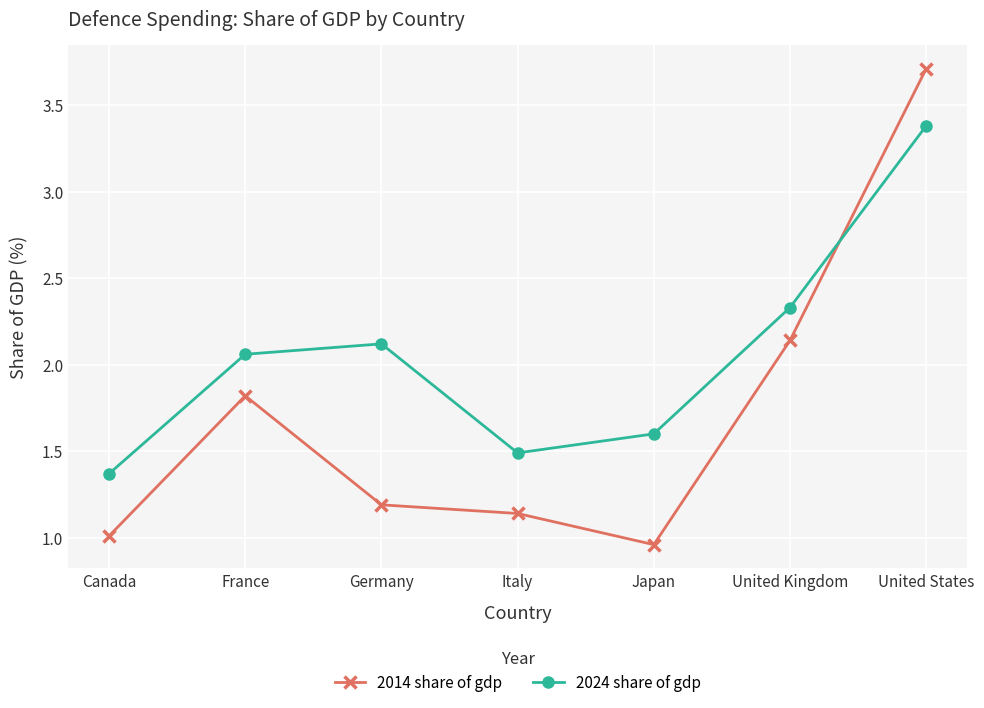

Does the chart display data point markers on the line(s)?

Yes